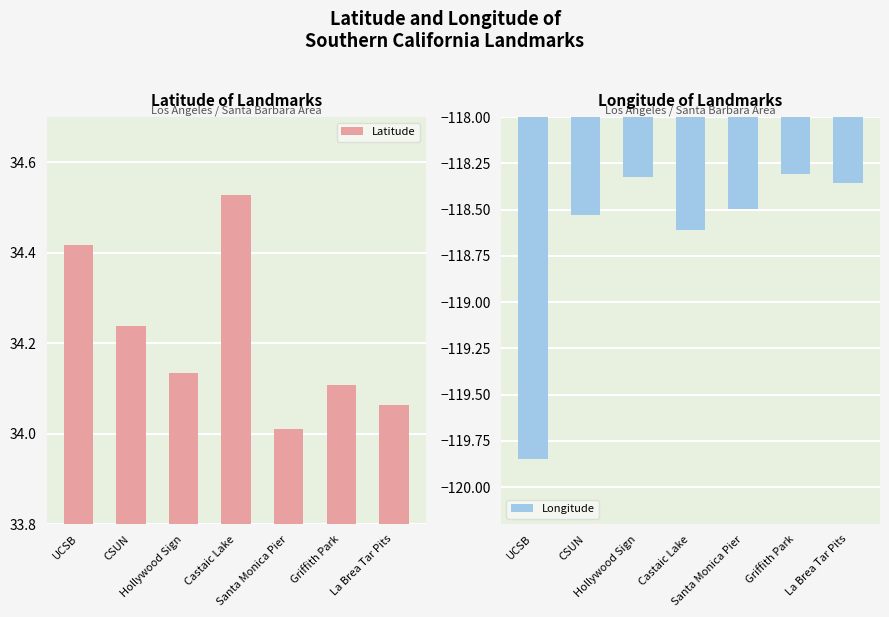

What is the highest value of the Longitude series?

-118.3